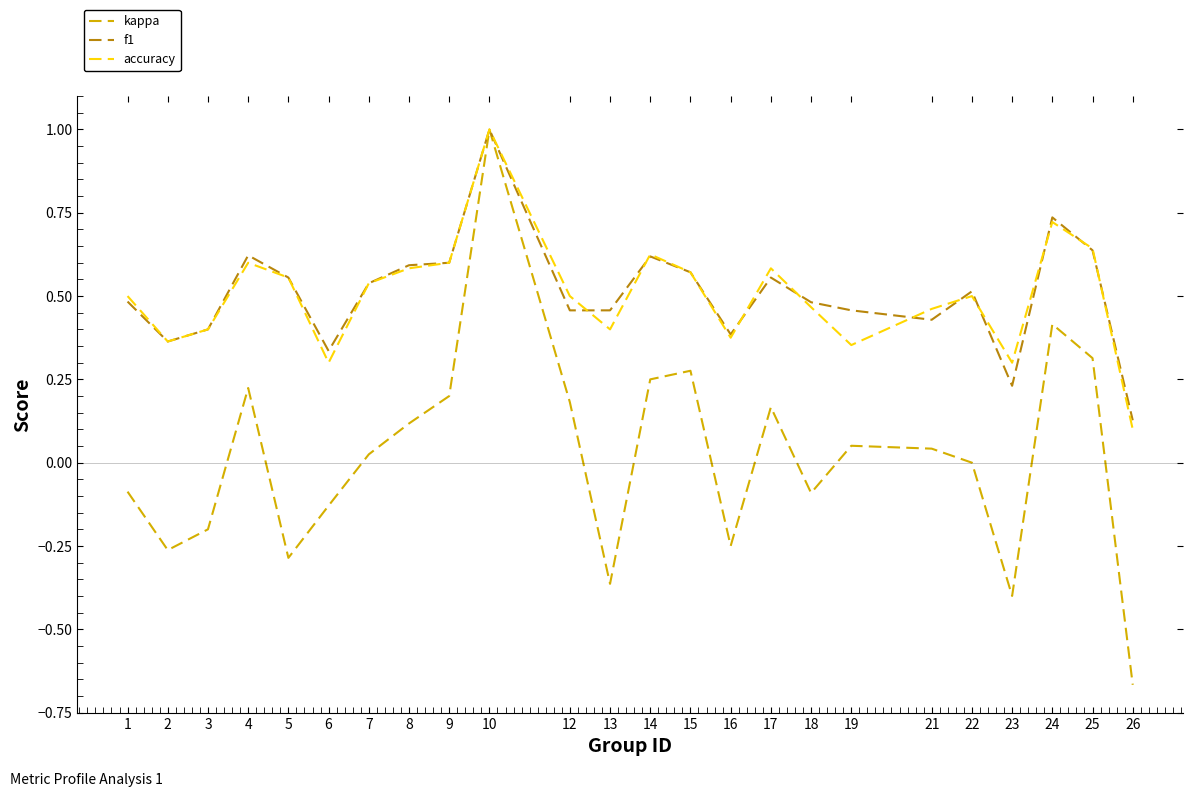

How many categories are shown in the chart?

24